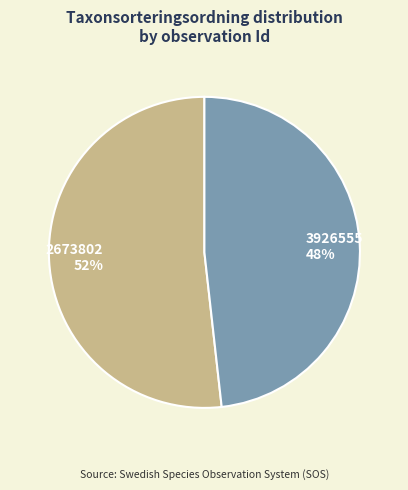

To the nearest percent, what portion does 2673802 represent?

52%